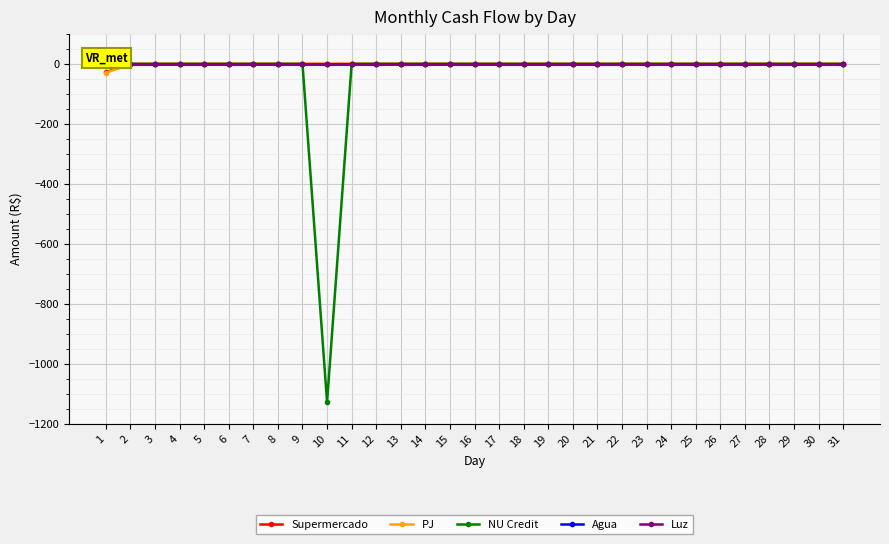

Is it true that NU Credit equals -432.2 at 19?

False